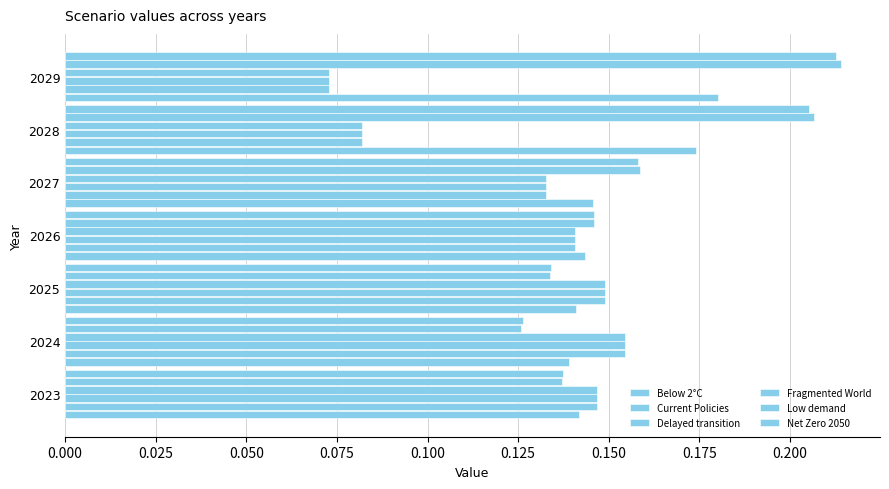

Count the number of data series in this chart.

6